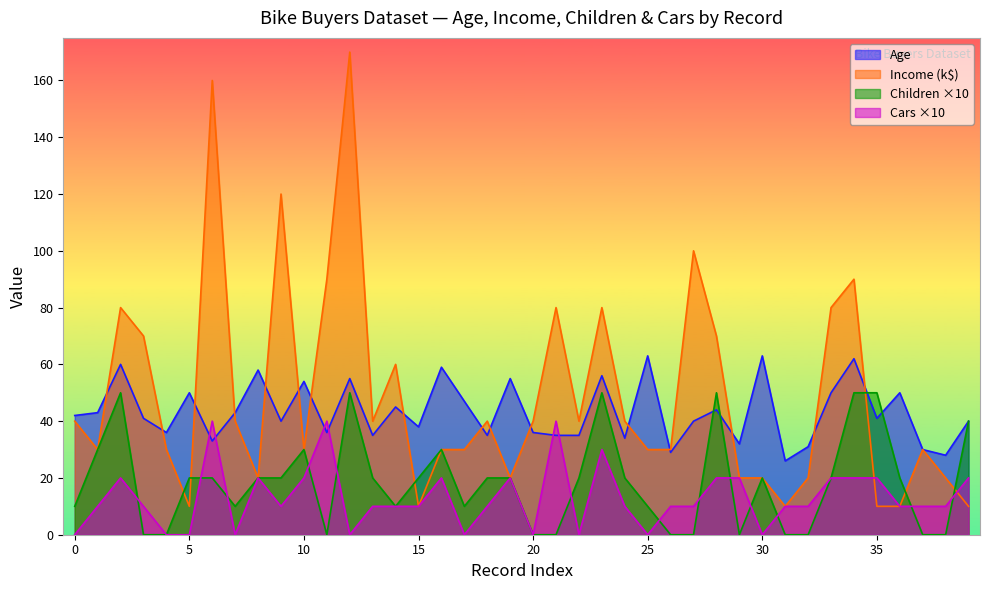

What is the value of the Age point at the 40th from the left?

40